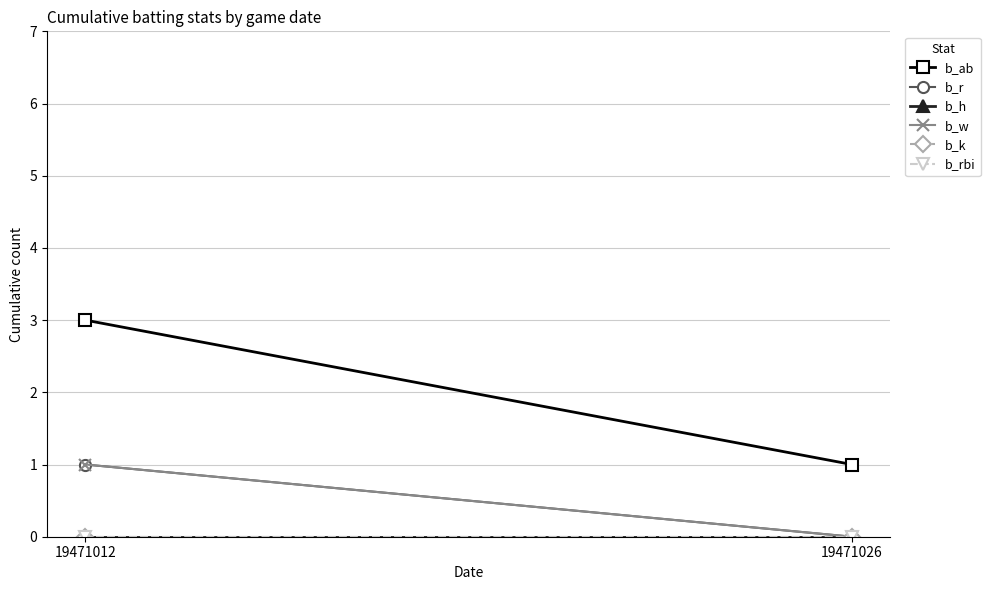

The value of b_h at 19471012 is 0. True or false?

True